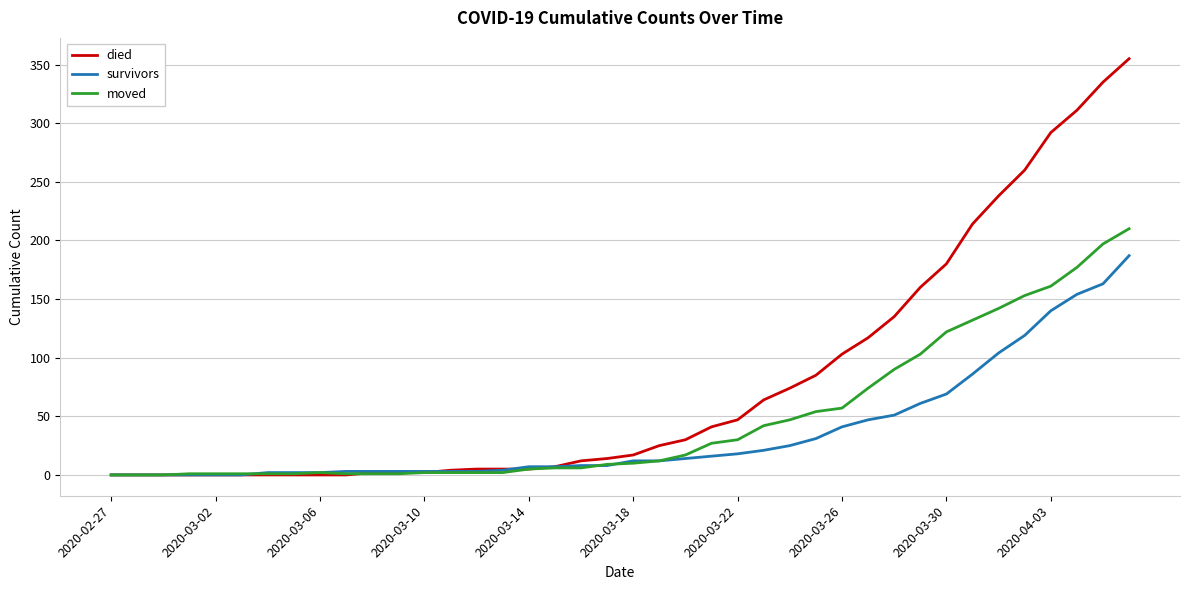

Which series has the widest spread of values?

died